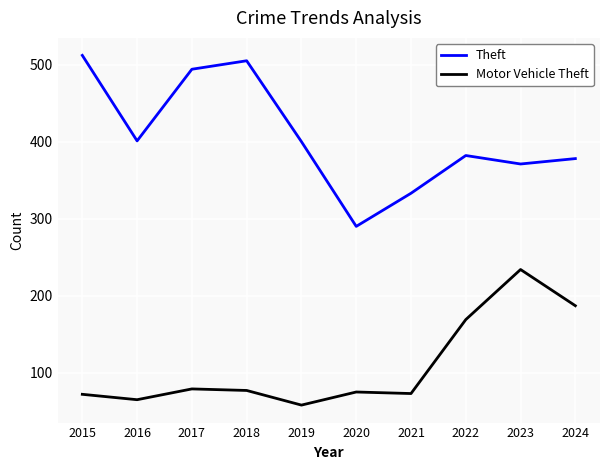

At which label does Motor Vehicle Theft first exceed 77?

2017